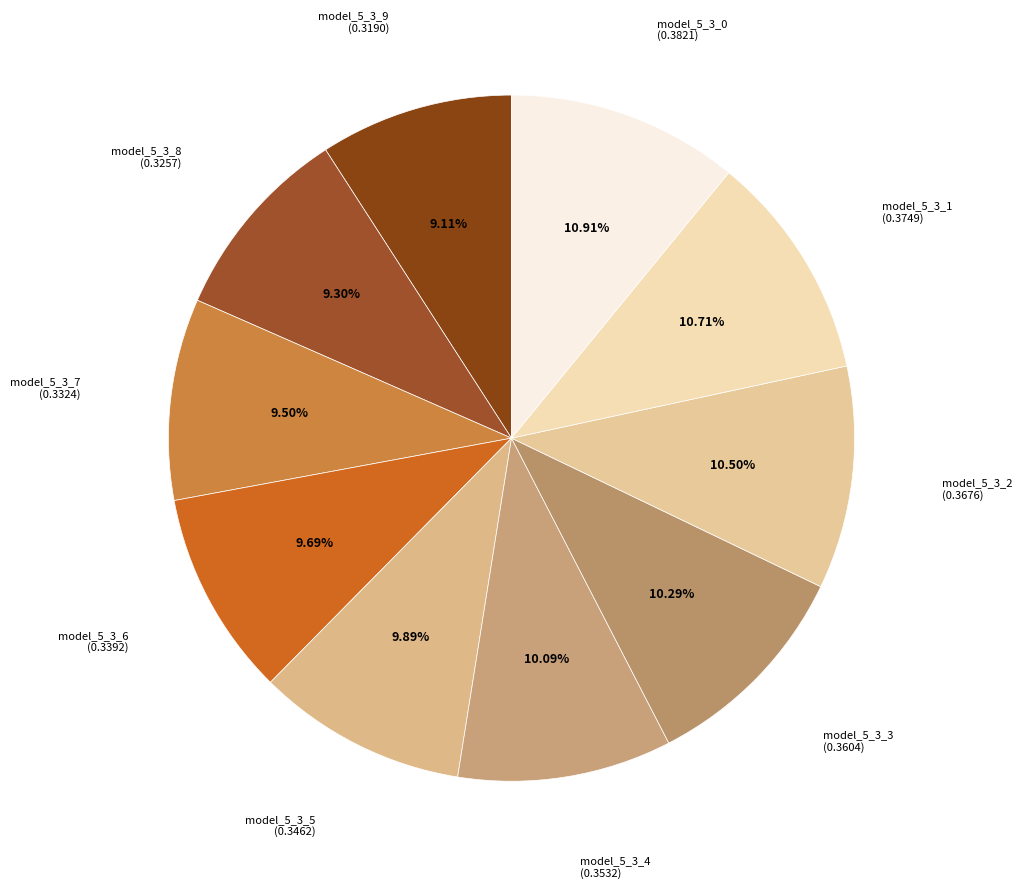

Does model_5_3_6 represent more than half of the total?

No